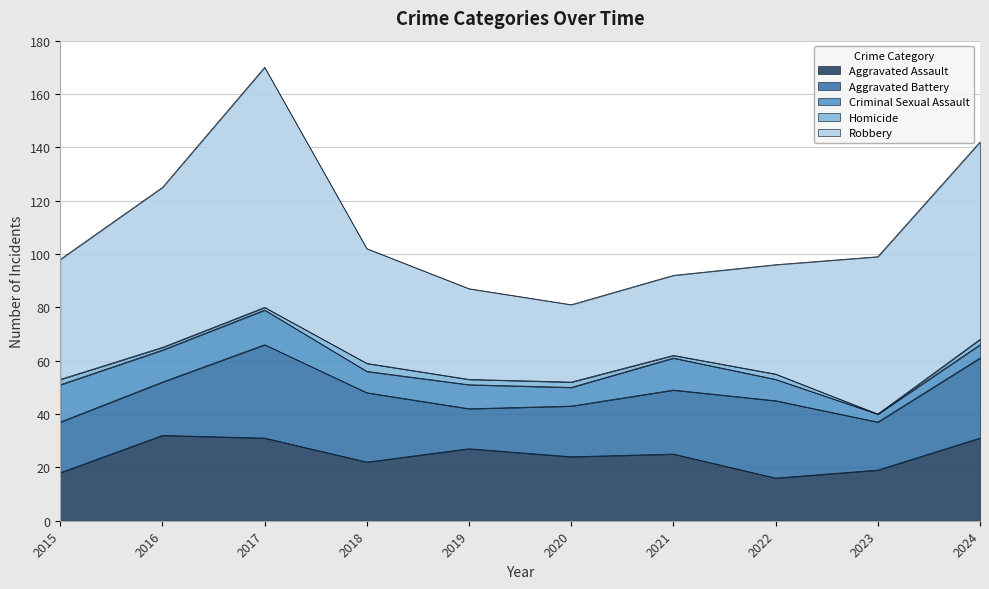

Rank the categories by Robbery value from lowest to highest.

2020, 2021, 2019, 2022, 2018, 2015, 2023, 2016, 2024, 2017